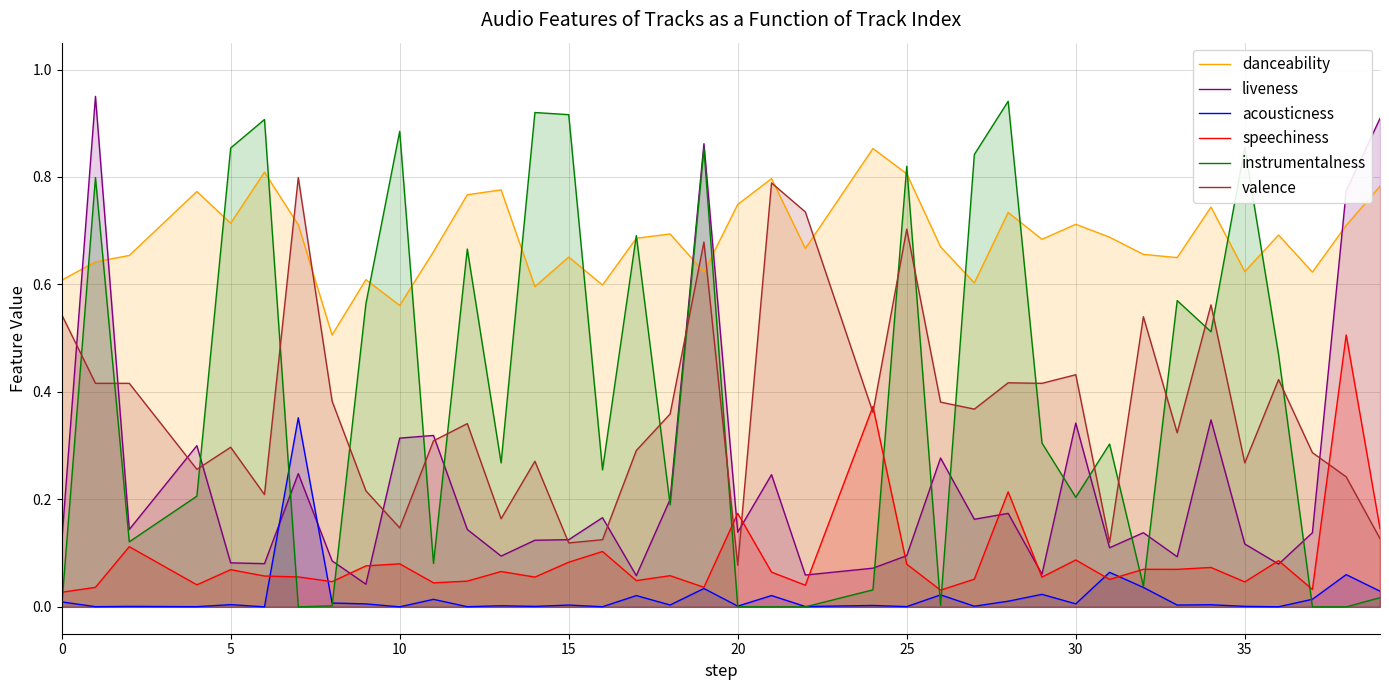

After their last crossing, which series has the higher values: valence or instrumentalness?

valence